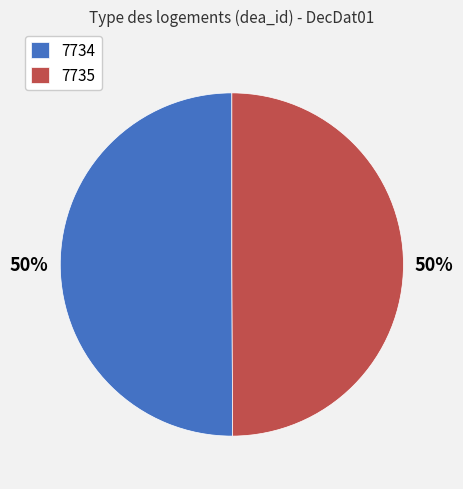

Is it true that 7735 is 50% of the pie?

True